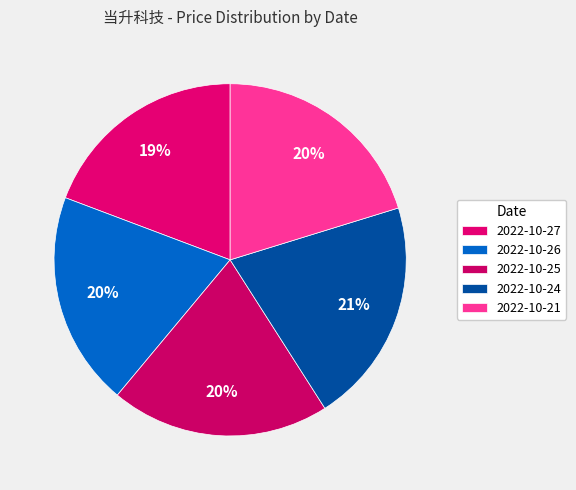

Is it true that 2022-10-24 is 13% of the pie?

False